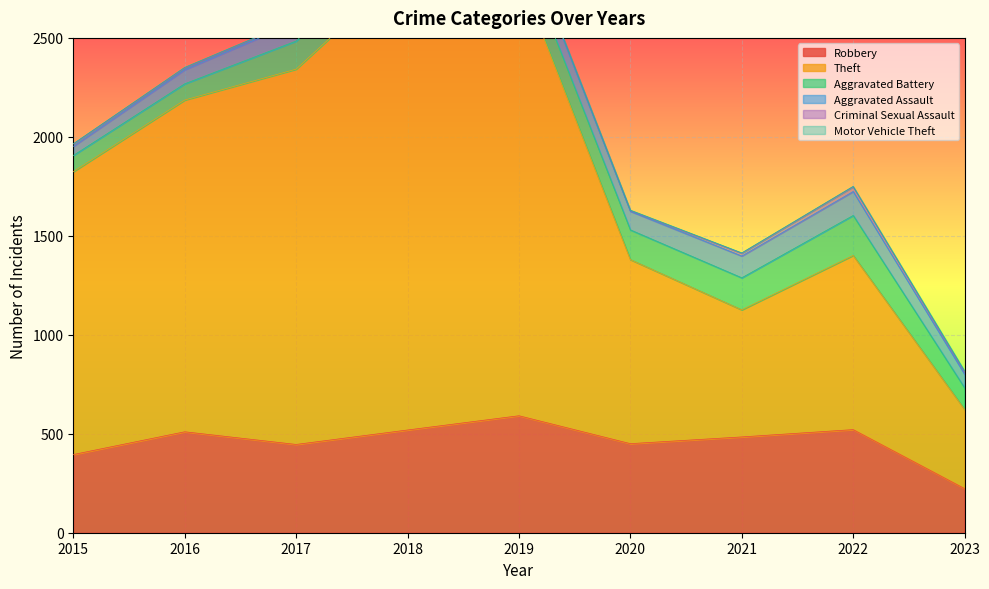

Is the value of Aggravated Battery at 2023 greater than the value of Aggravated Assault at 2021?

No